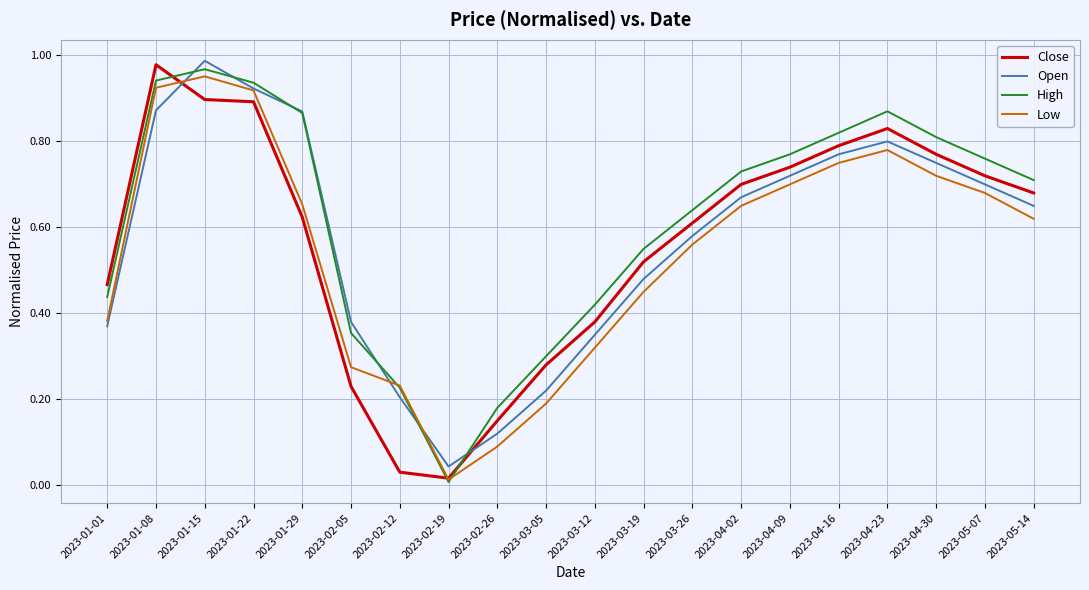

Is this an area chart (filled region under the line)?

No